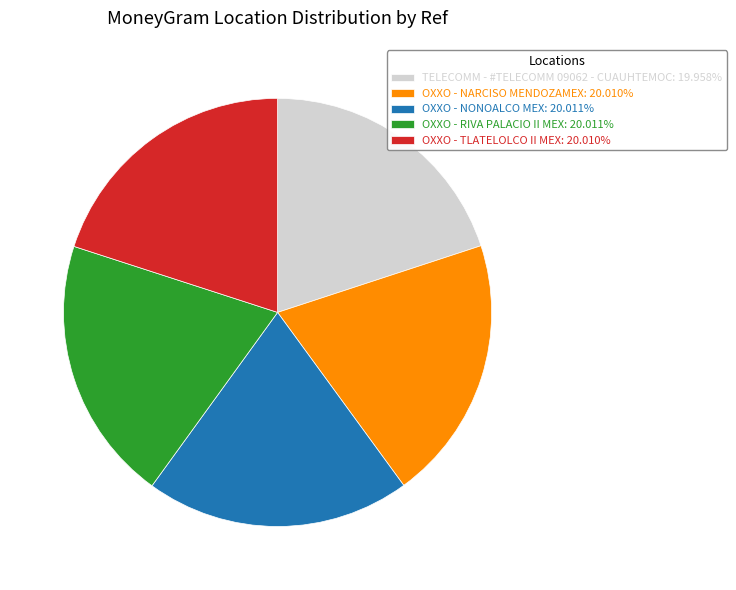

Is there a majority slice in this chart?

No